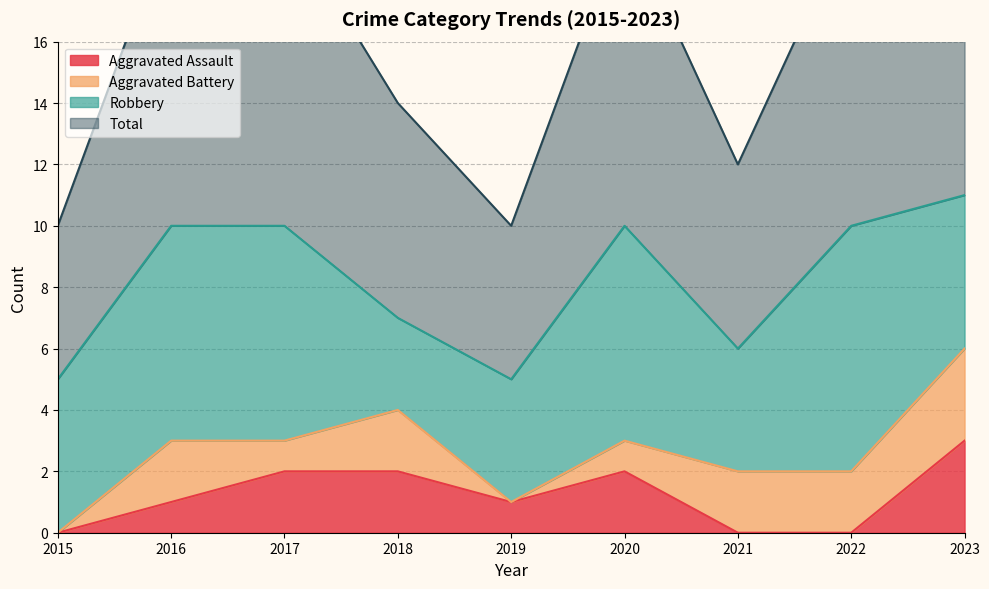

Read the Aggravated Assault value at 2020.

2